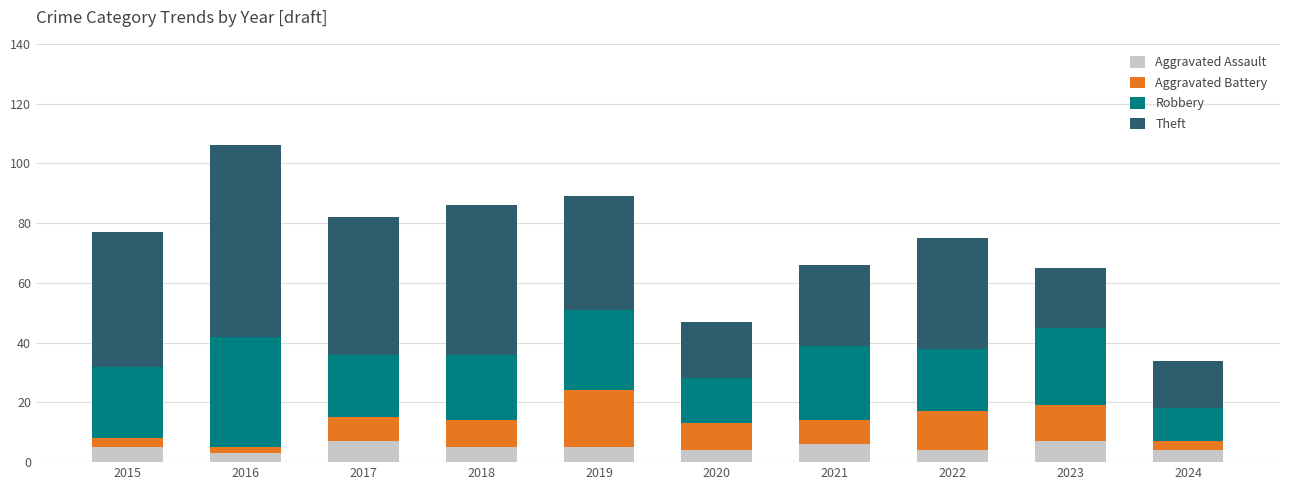

What is the sum of the Aggravated Assault values at 2020 and 2023?

11